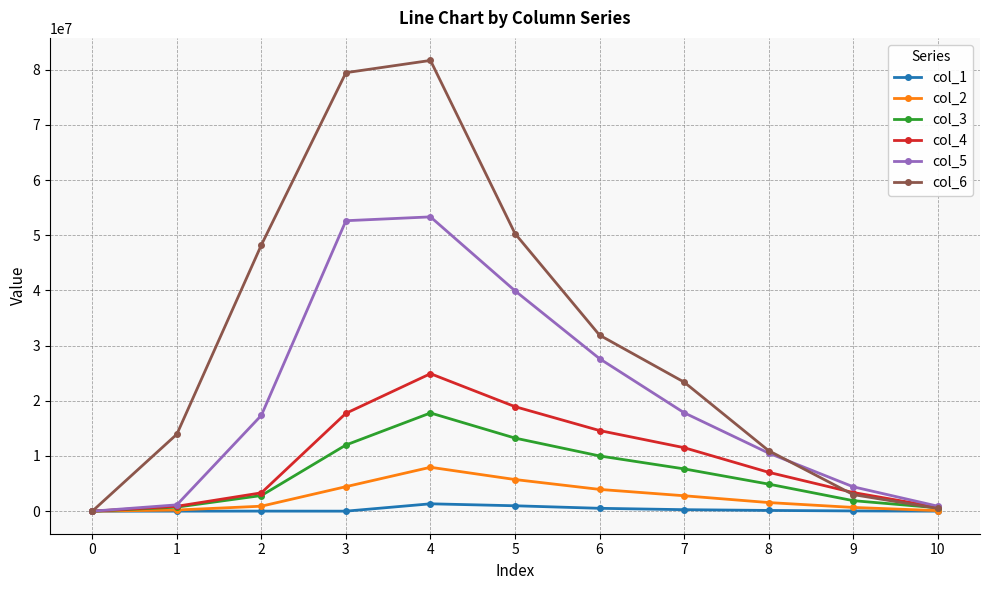

Which series has the largest range (max minus min)?

col_6